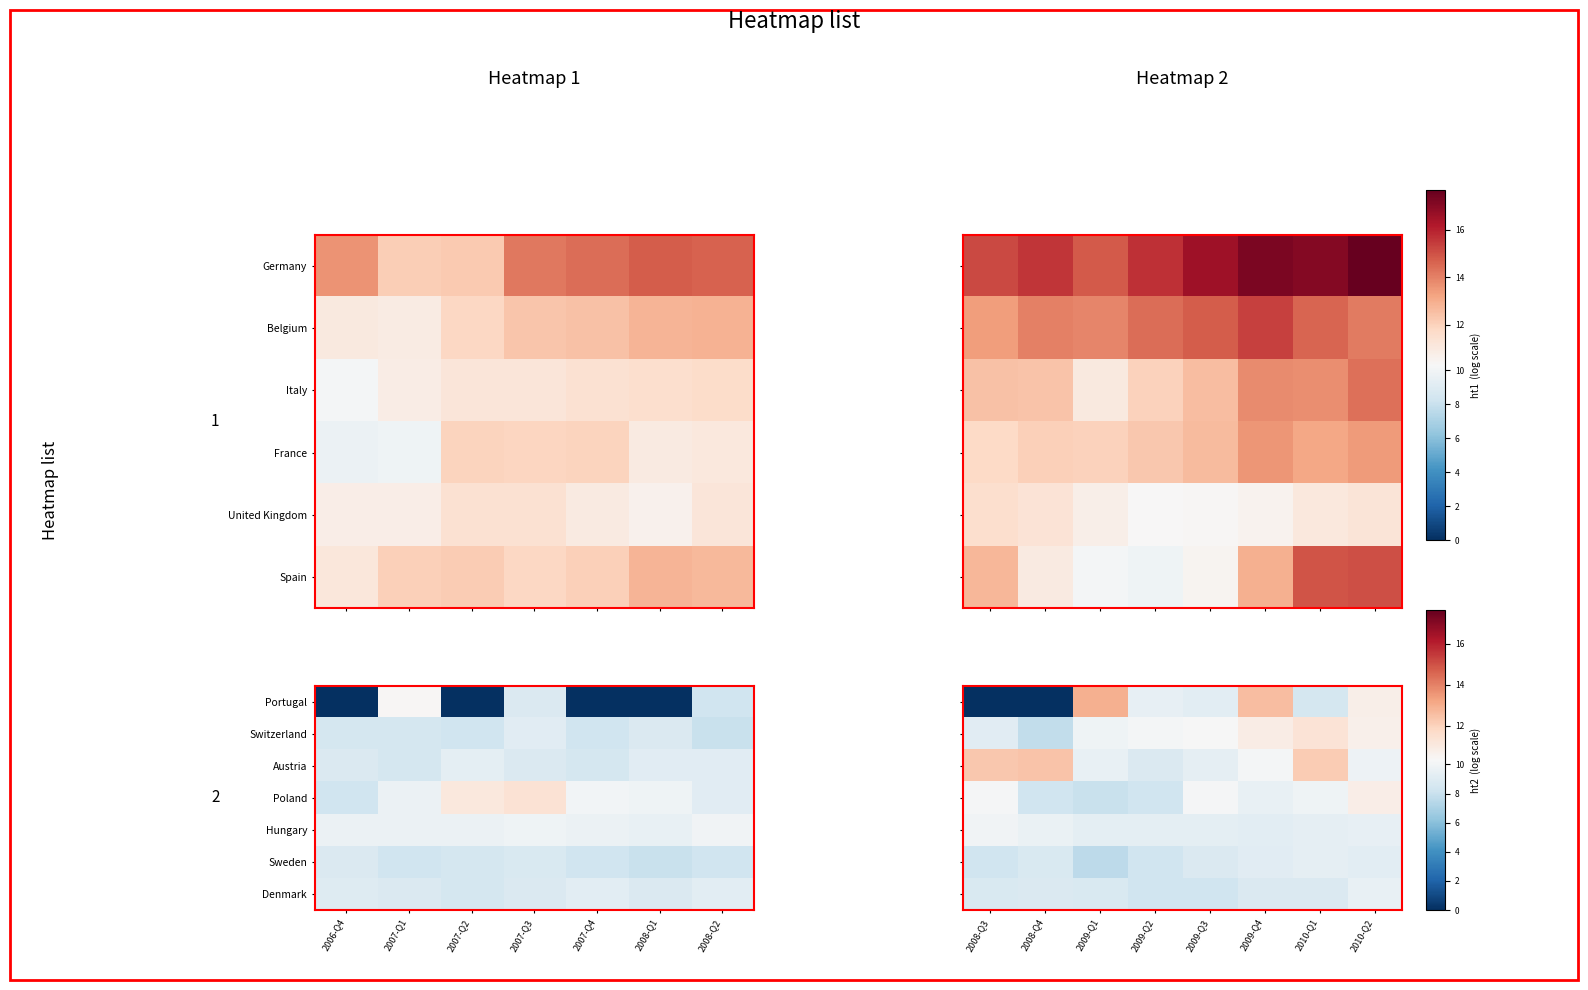

The Hungary series shows 12.4 at 2009-Q1. True or false?

False